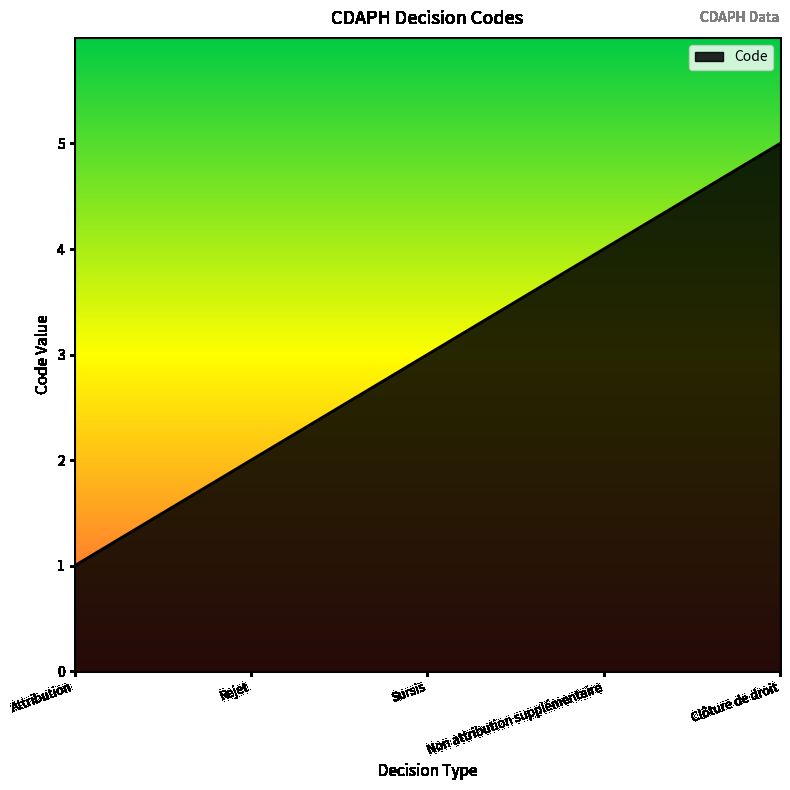

What is the difference between the maximum and second lowest values?

3